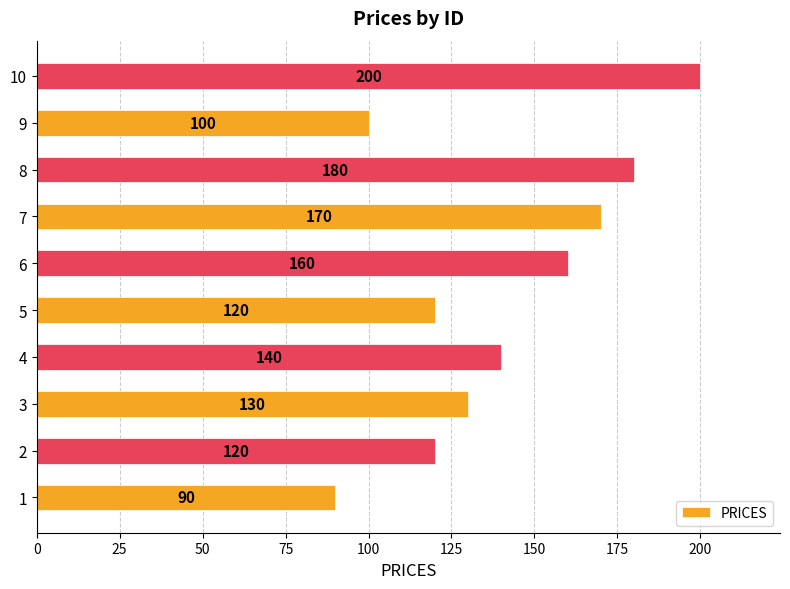

How many bars are there in total?

10